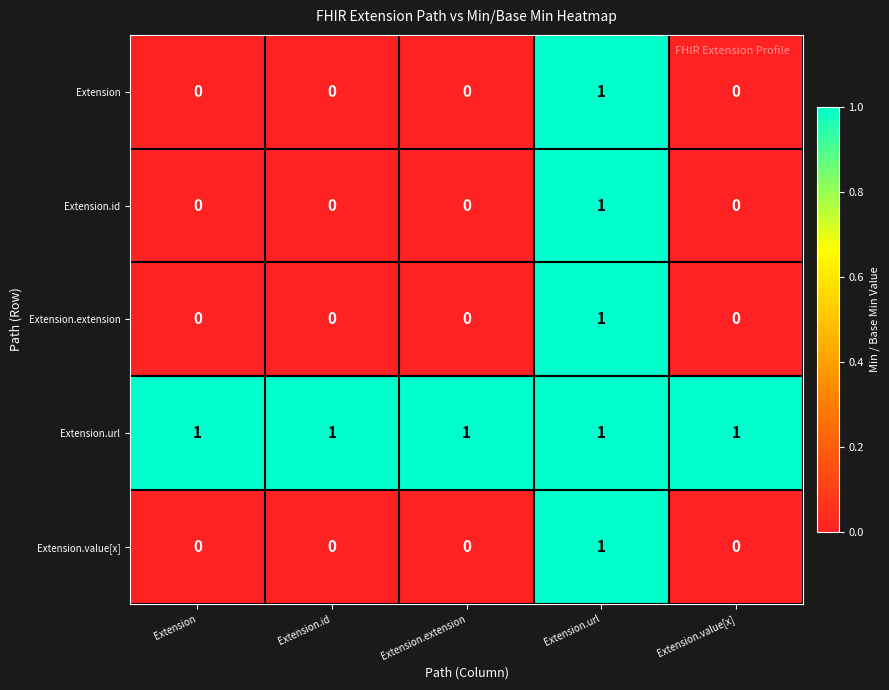

At how many categories does at least one series exceed 0?

5